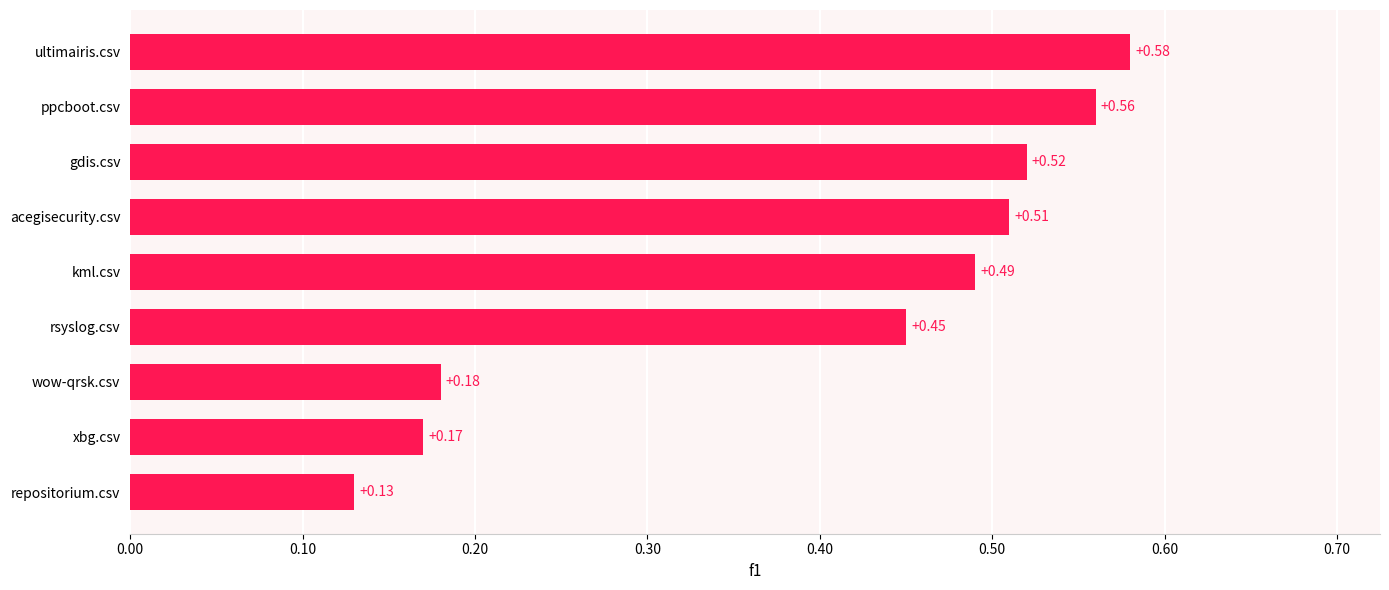

At which category does the chart reach its minimum across all series?

repositorium.csv